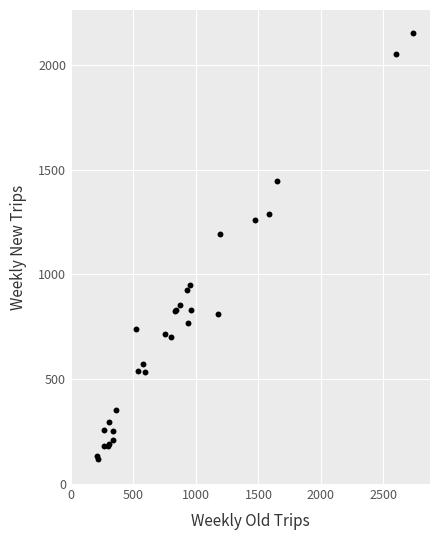

What Y value in the scatter plot is closest to 1137?

1195